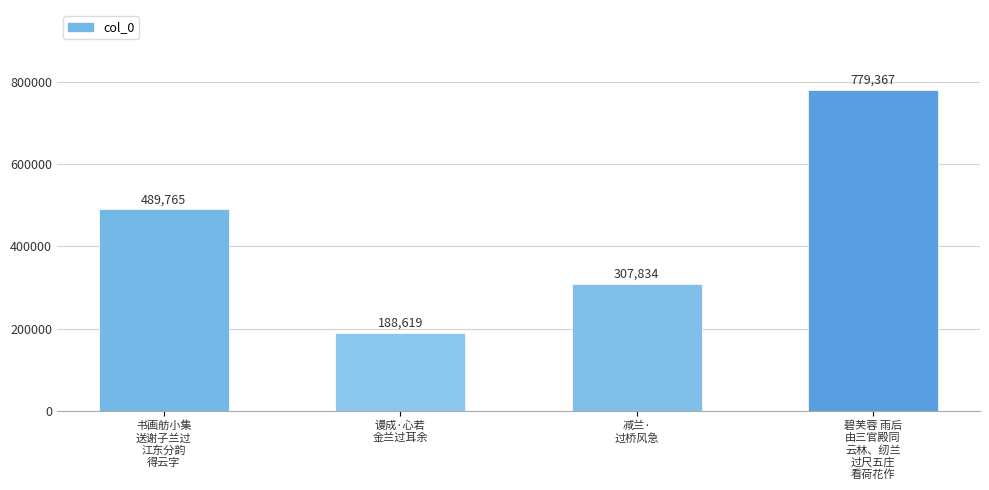

What is the minimum value shown in the chart?

188619